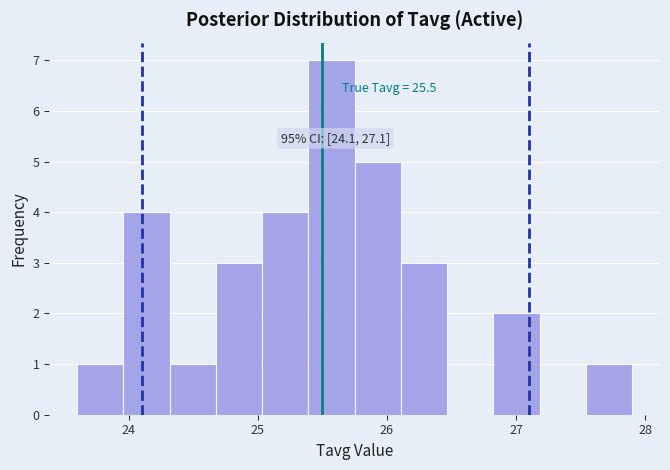

Around what value on the x-axis is the tallest bar? Give the approximate position of its centre, as read against the axis.

25.6